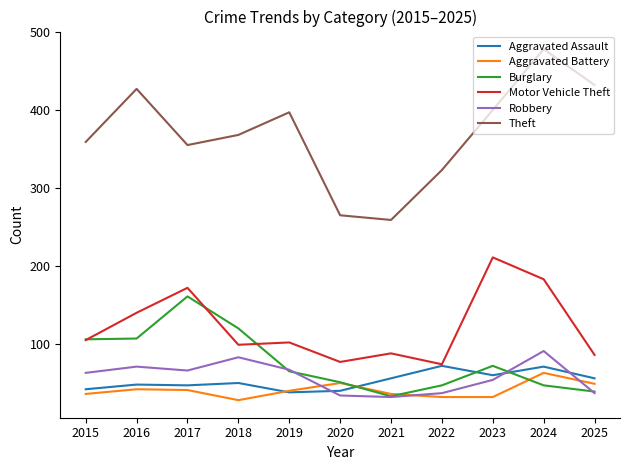

At which category does the chart reach its minimum across all series?

2018